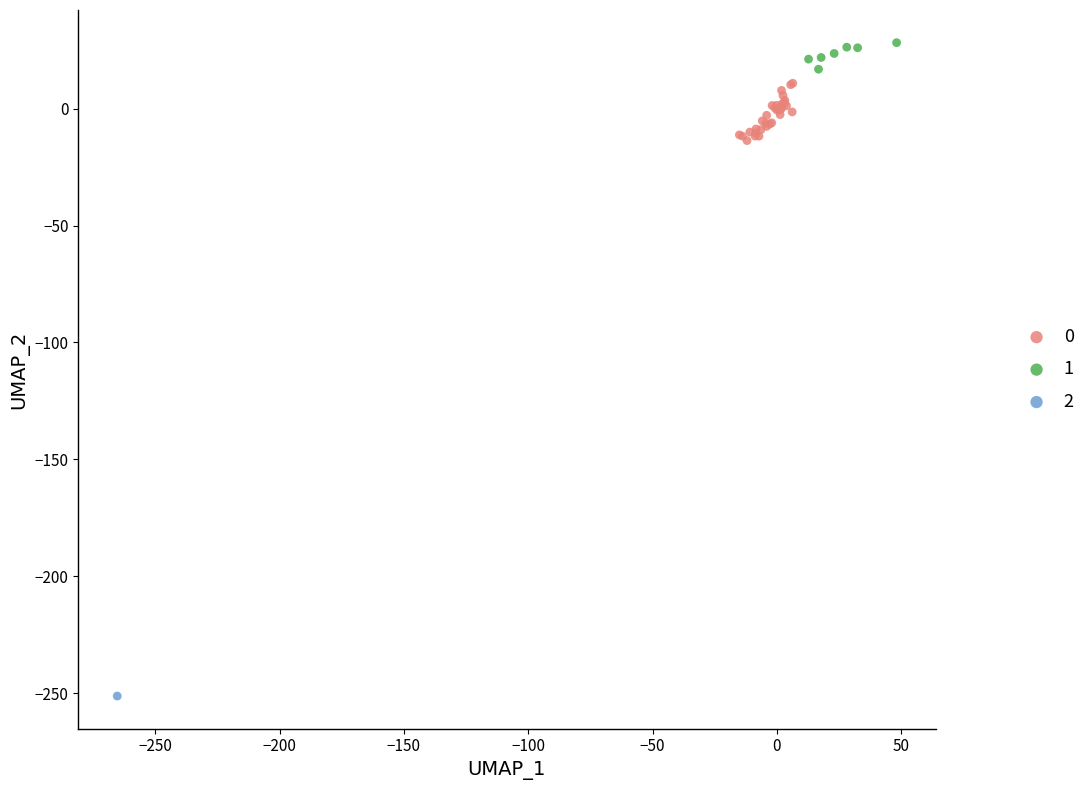

Which series contains the highest Y value?

1